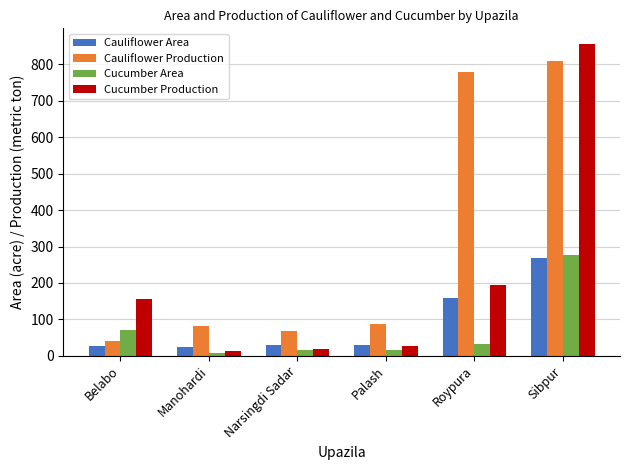

True or false: Cauliflower Production has a value of 1285 at Roypura.

False